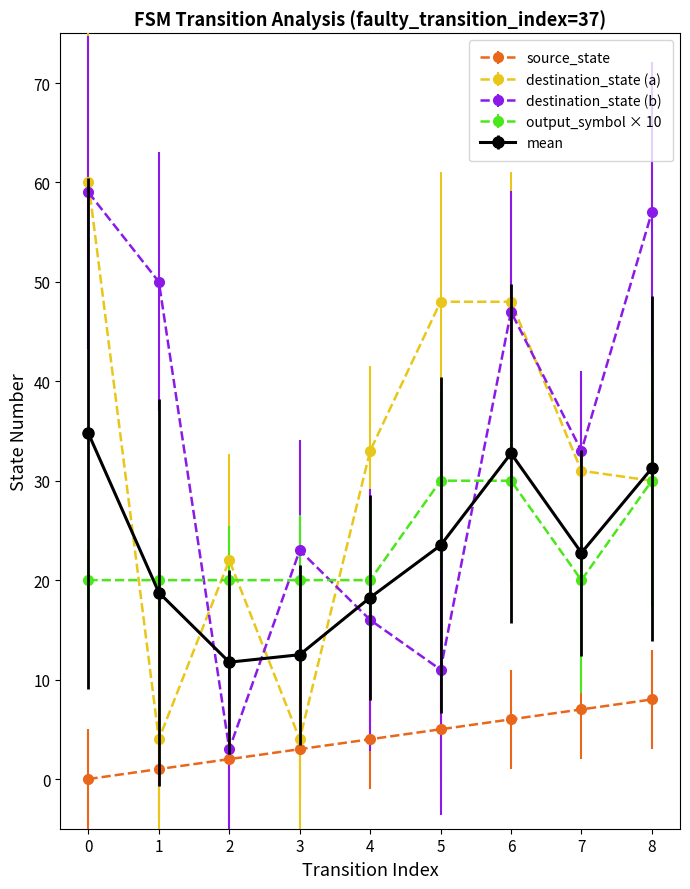

Rank the categories by destination_state (b) value from highest to lowest.

0, 8, 1, 6, 7, 3, 4, 5, 2